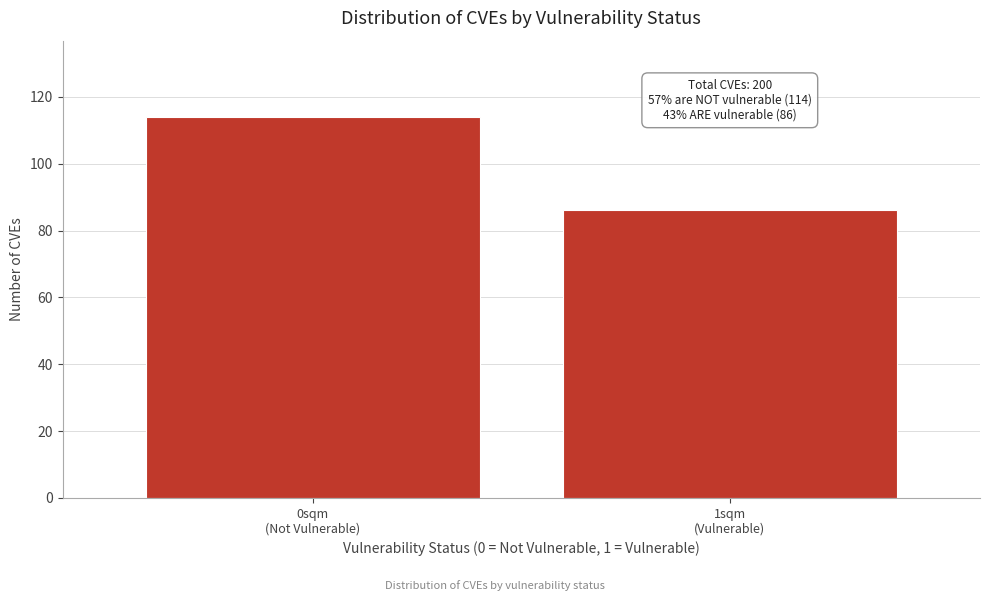

Reading left to right, extract all data points from this chart.

114	86